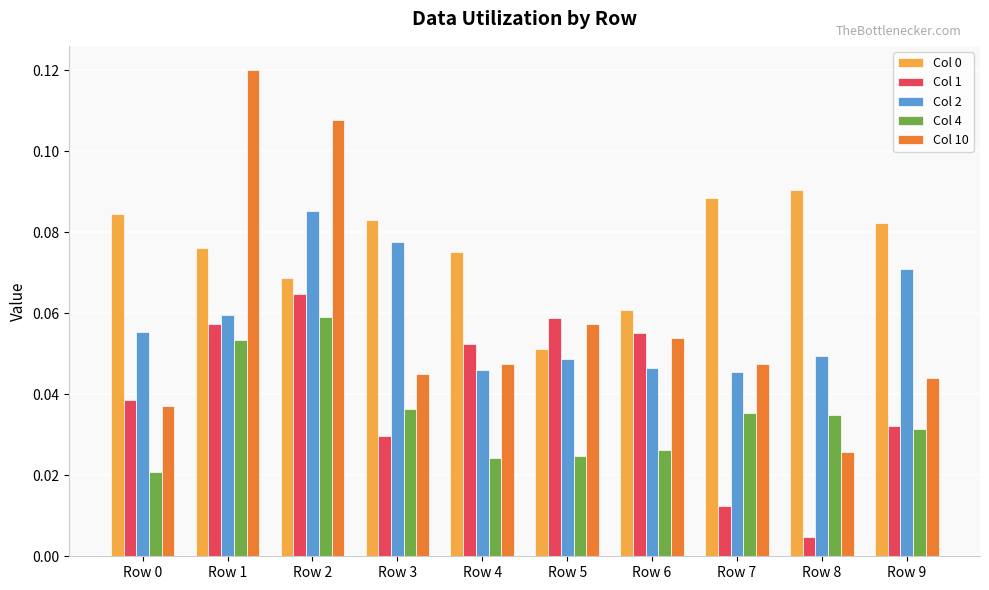

Is it true that Col 10 equals 0.0 at Row 6?

False